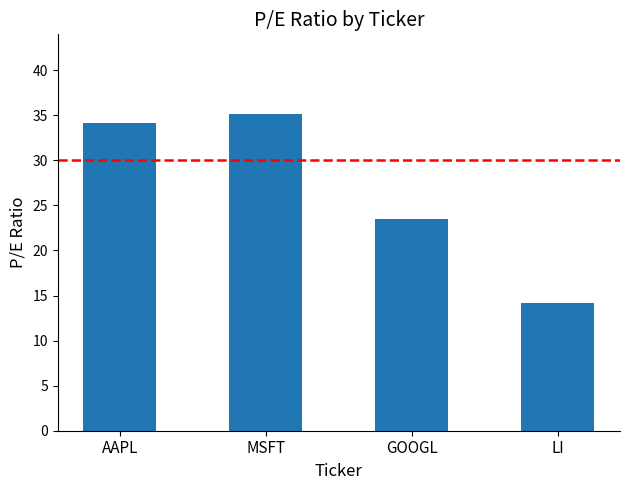

What is the sum of all values?

107.0